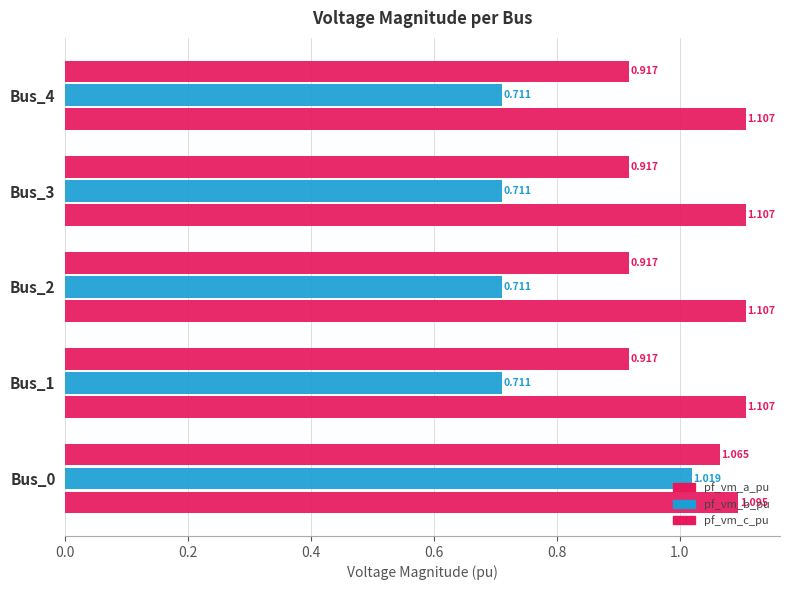

How many data points does each series have?

5